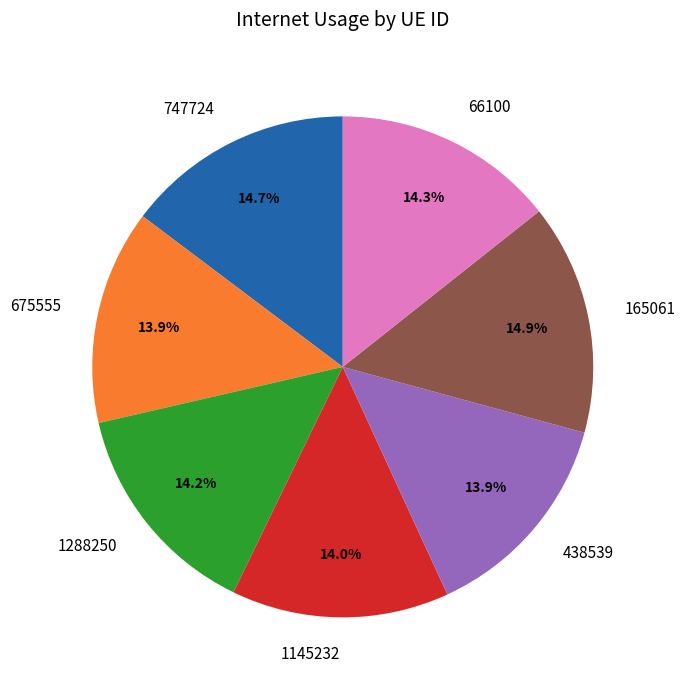

How many slices are in this pie chart?

7